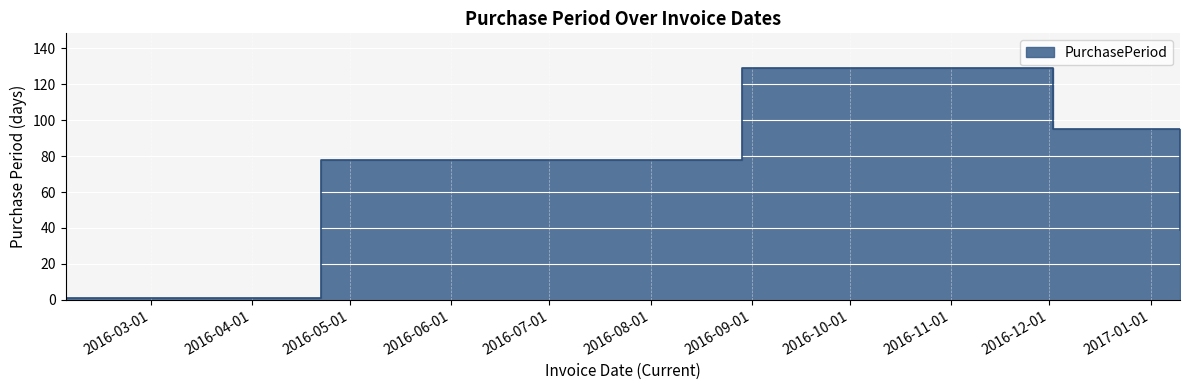

List the labels in order of value, largest first.

2016-08-29, 2016-12-02, 2016-04-22, 2017-01-10, 2016-02-04